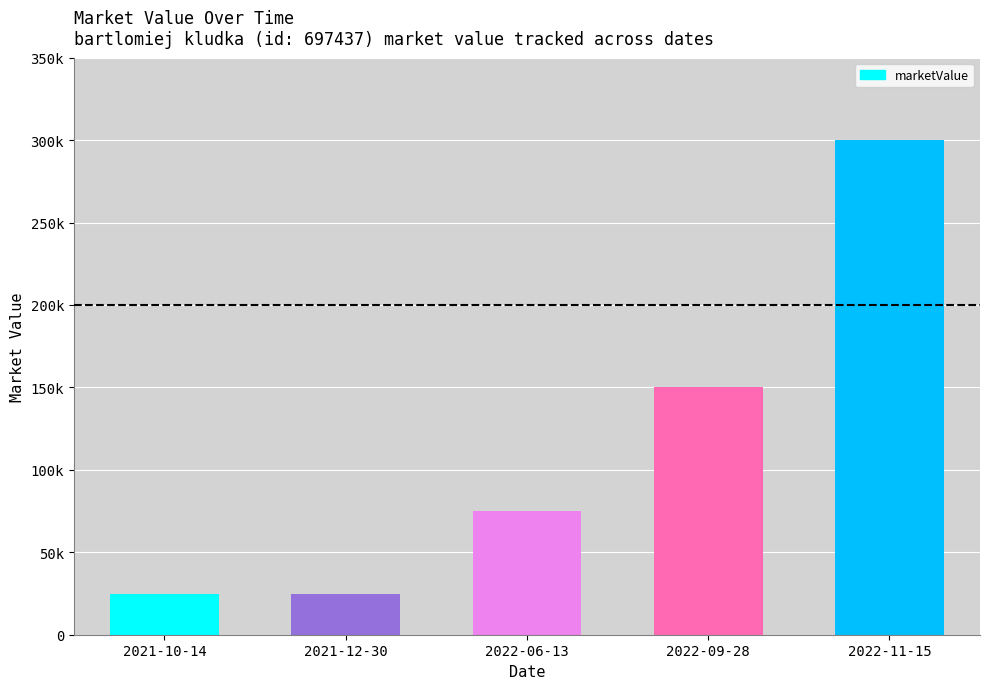

Are the bars horizontal?

No